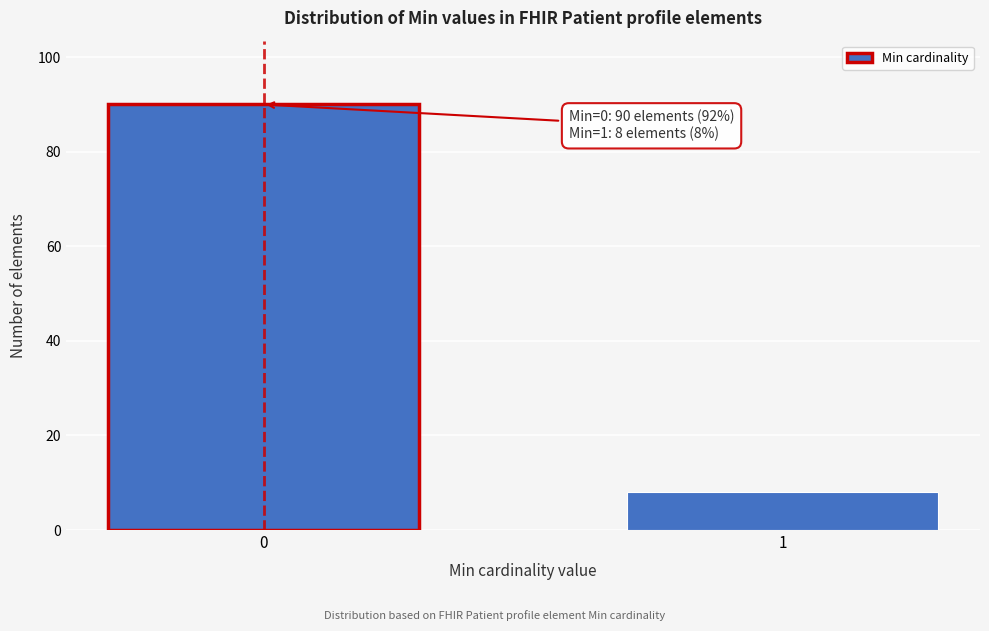

Reading left to right, what are all the values shown in this chart?

0=90	1=8